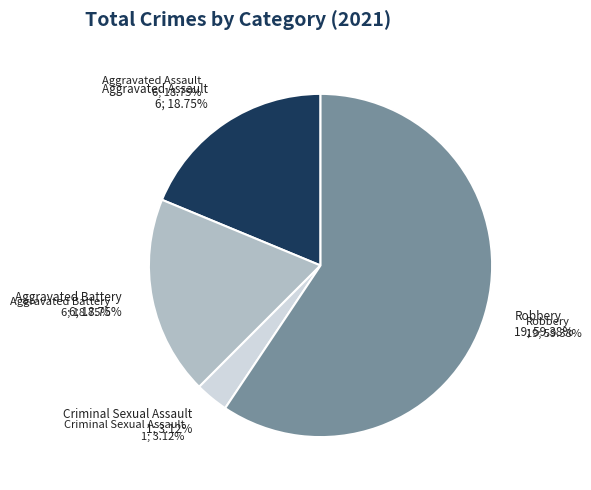

True or false: Robbery accounts for 68% of the total.

False